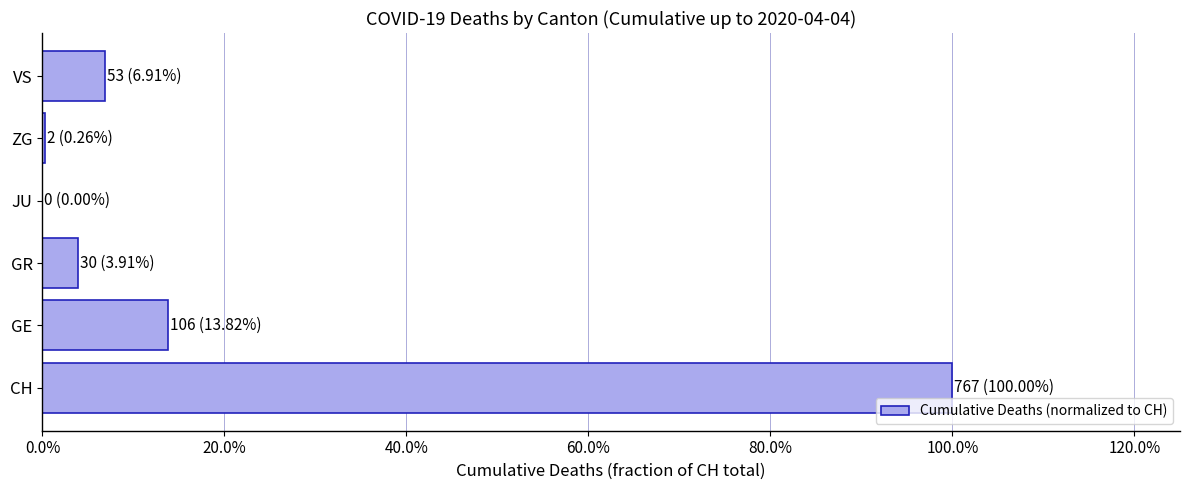

Are the bars horizontal?

Yes